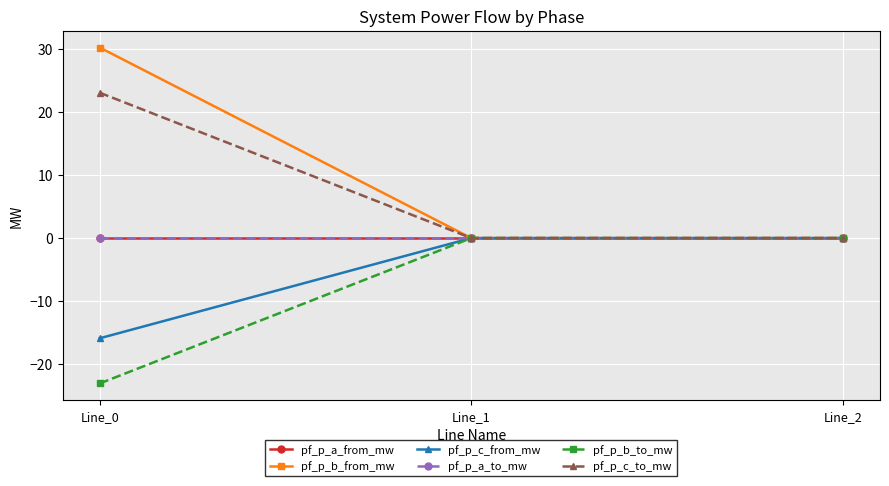

List the labels in order of pf_p_a_to_mw value, largest first.

Line_2, Line_0, Line_1